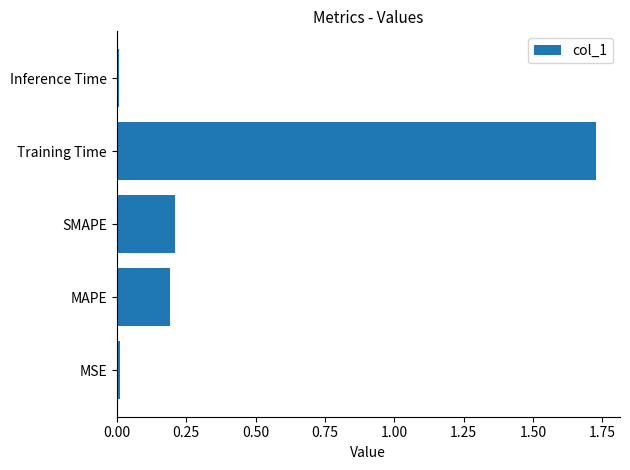

How many distinct data groups are displayed?

1